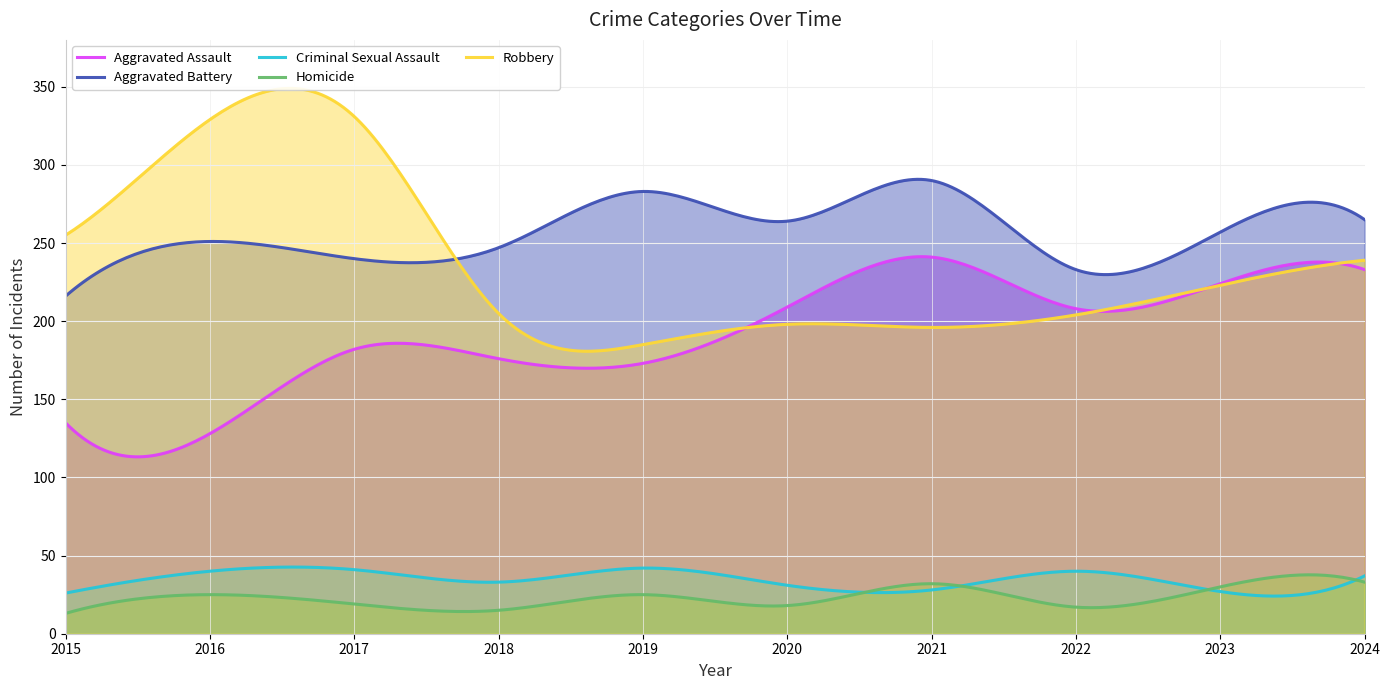

How many interior local valleys does the Homicide series have?

3